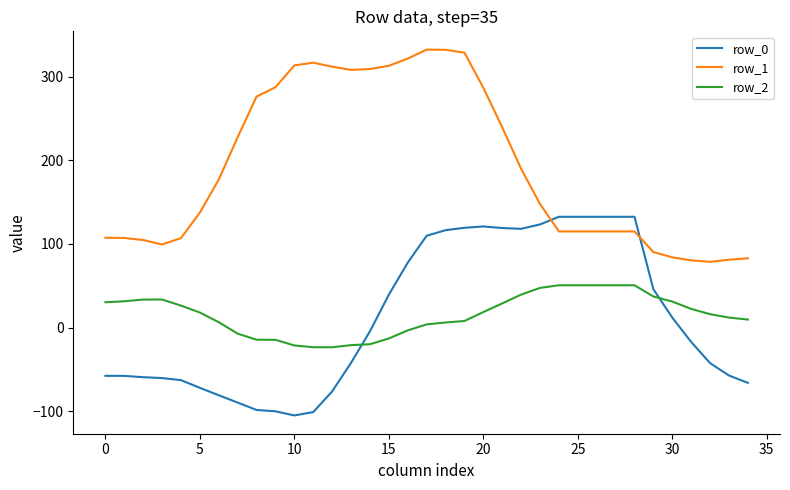

Which series ends up on top after the final intersection of row_0 and row_2?

row_2